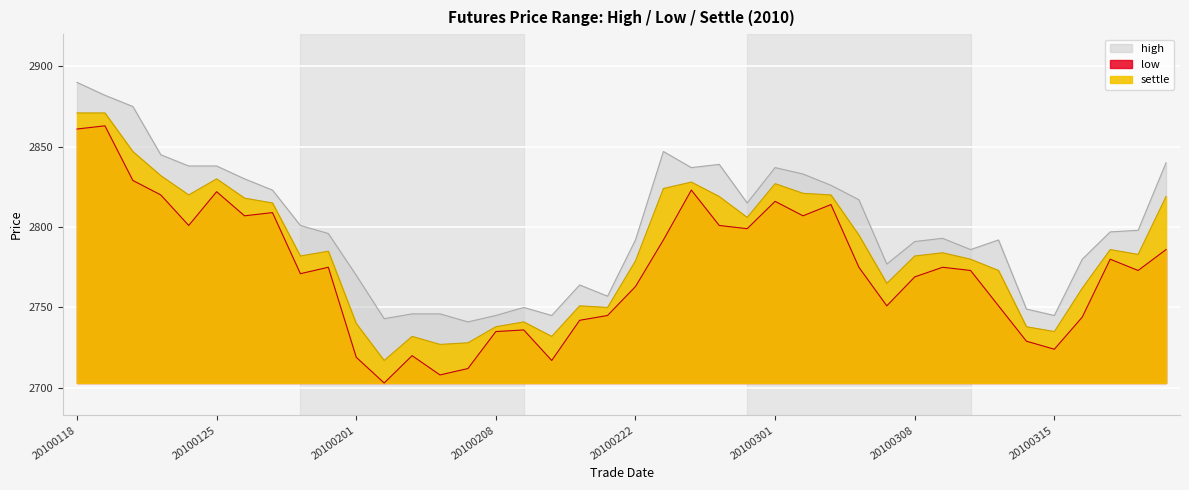

Is the value of low at 20100222 greater than the value of settle at 20100302?

No